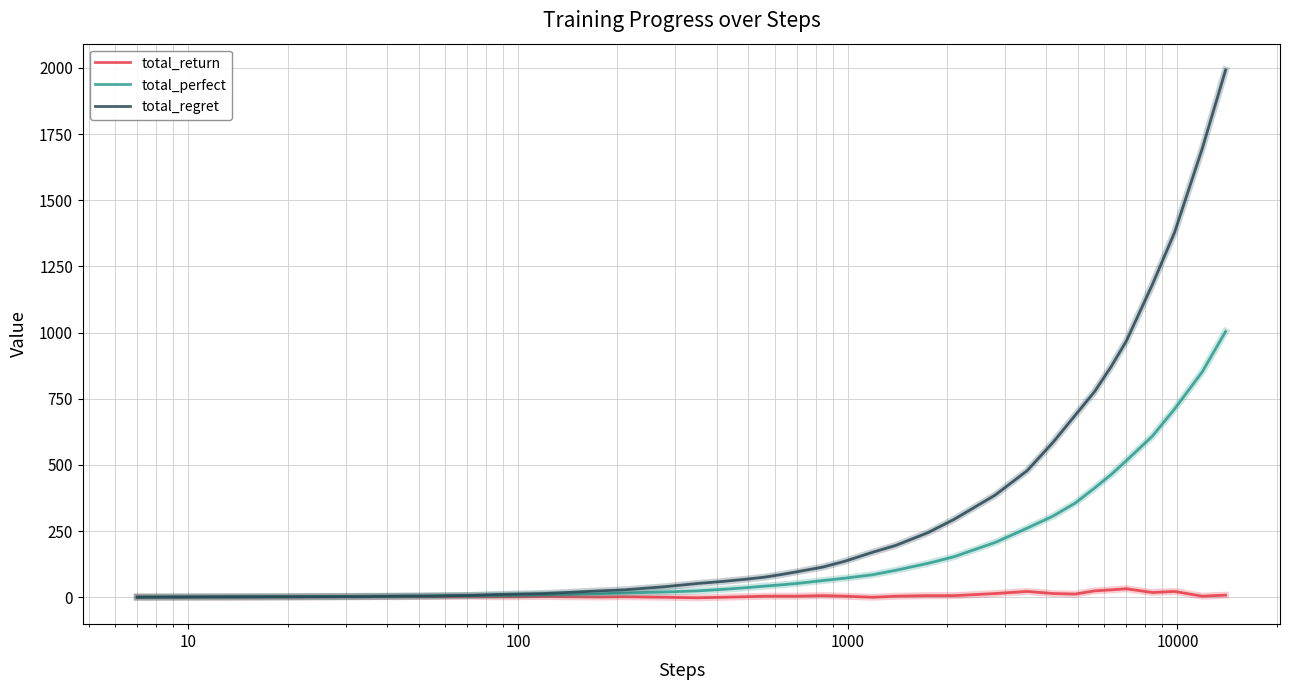

Rank the series by their maximum value, from highest to lowest.

total_regret, total_perfect, total_return